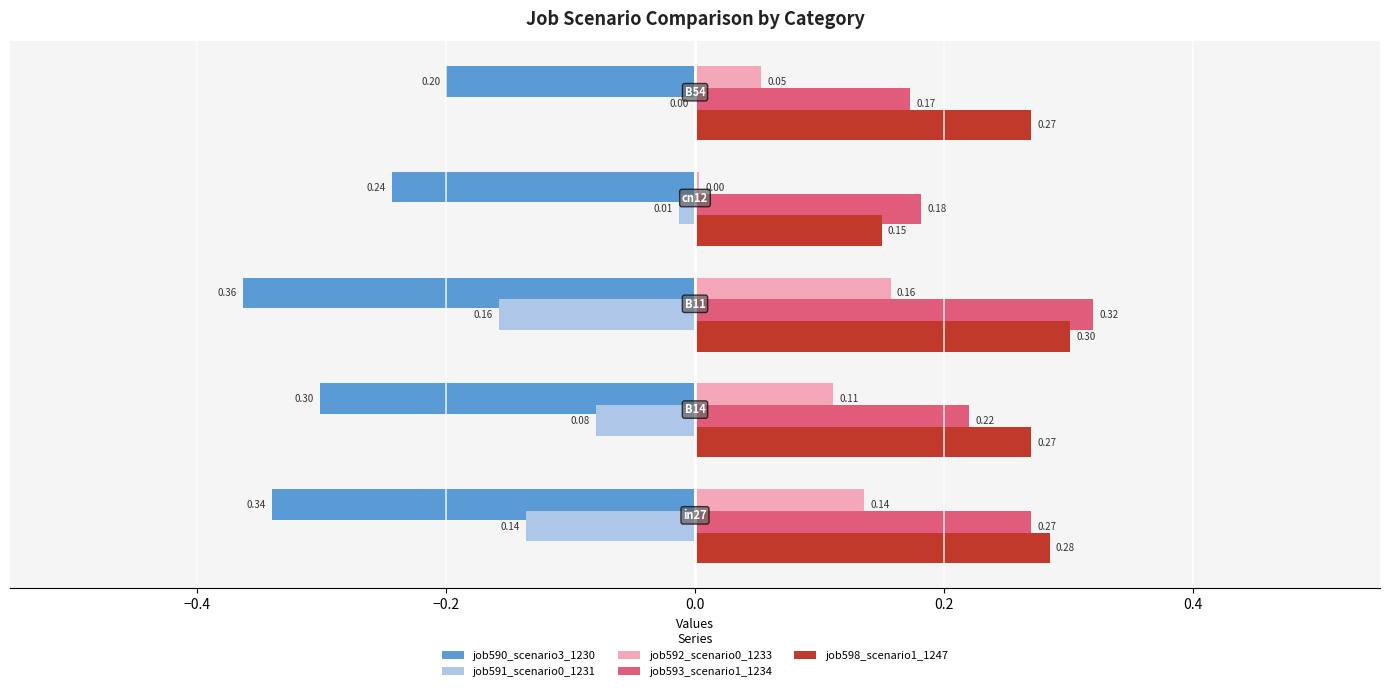

Which series has the largest total across all categories?

job598_scenario1_1247